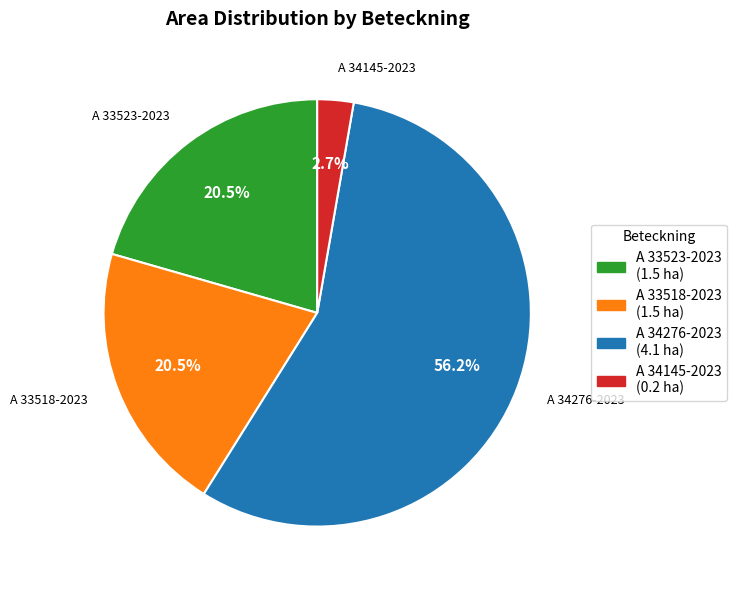

Count the number of slices in the pie.

4